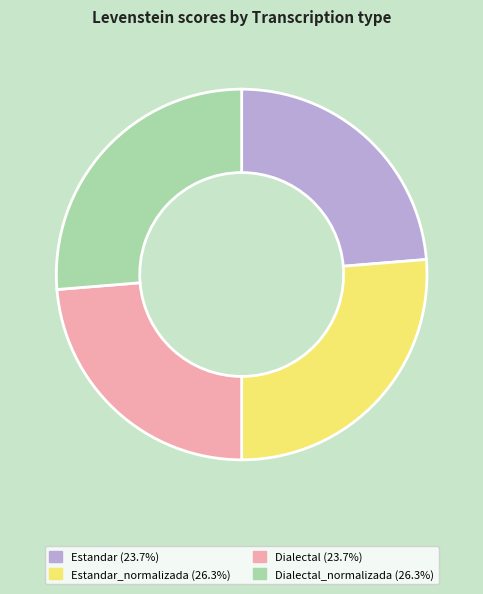

Does any single category account for the majority?

No